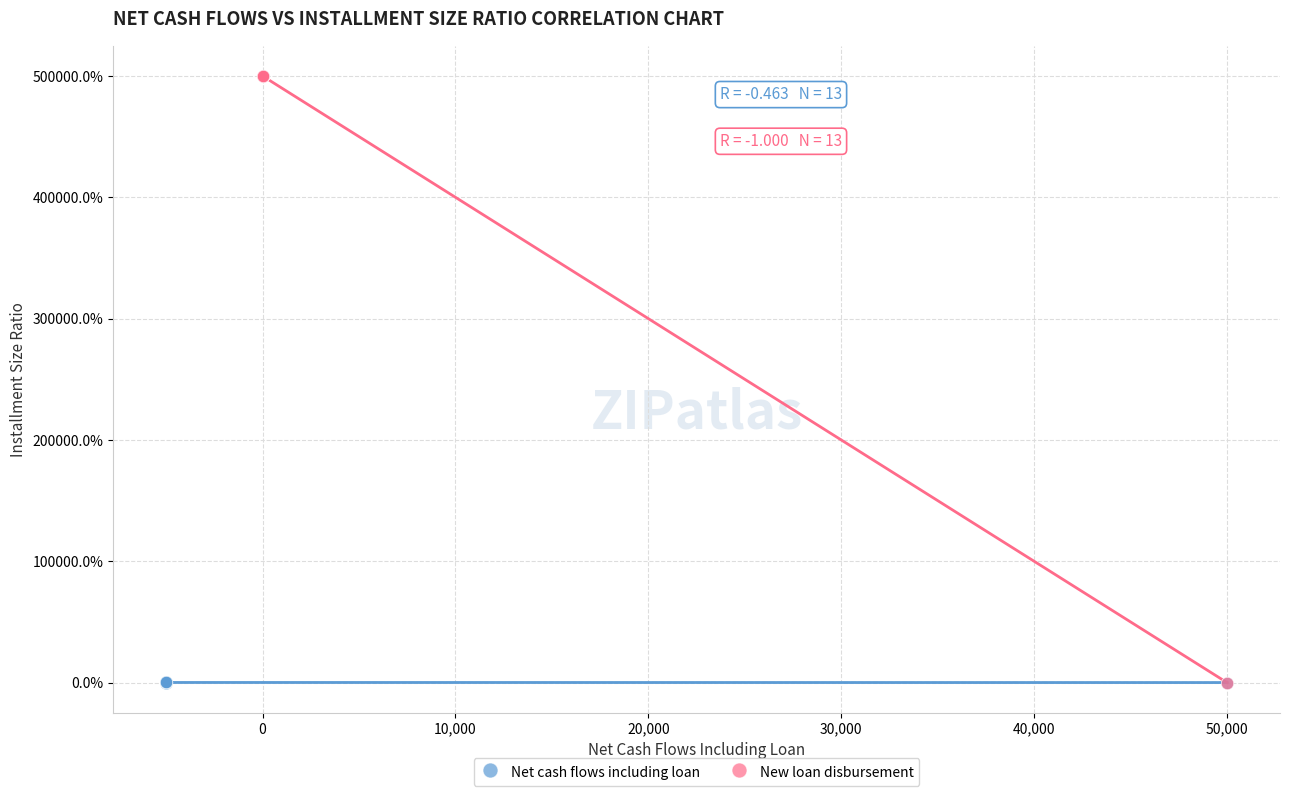

Which series contains the highest Y value?

New loan disbursement